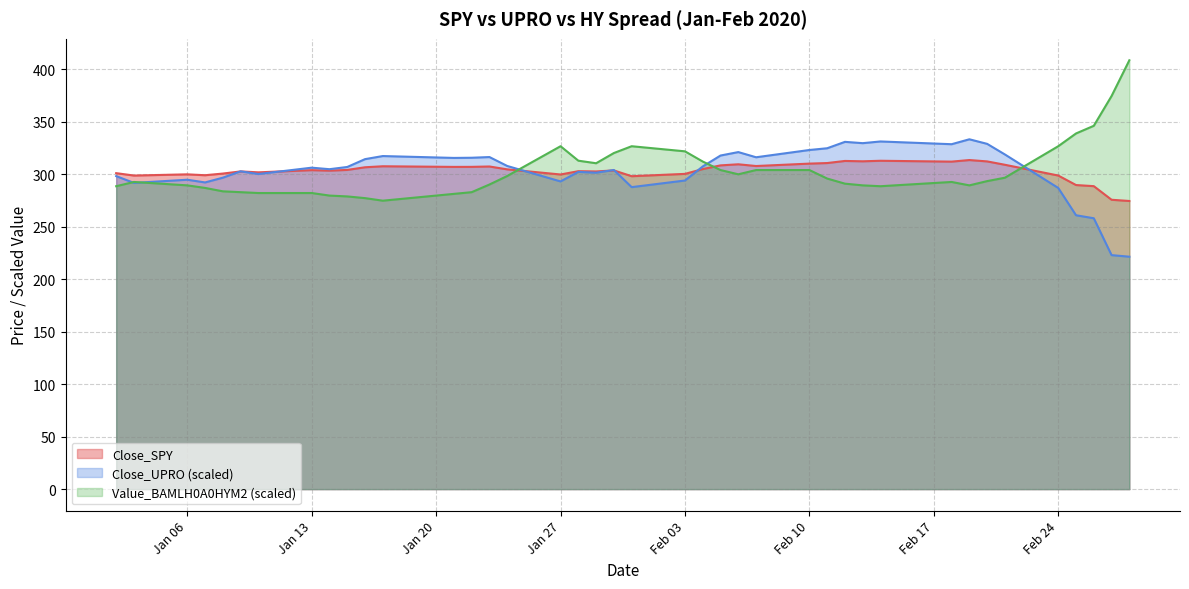

What is the value of the Close_UPRO point at the 16th from the left?

308.0